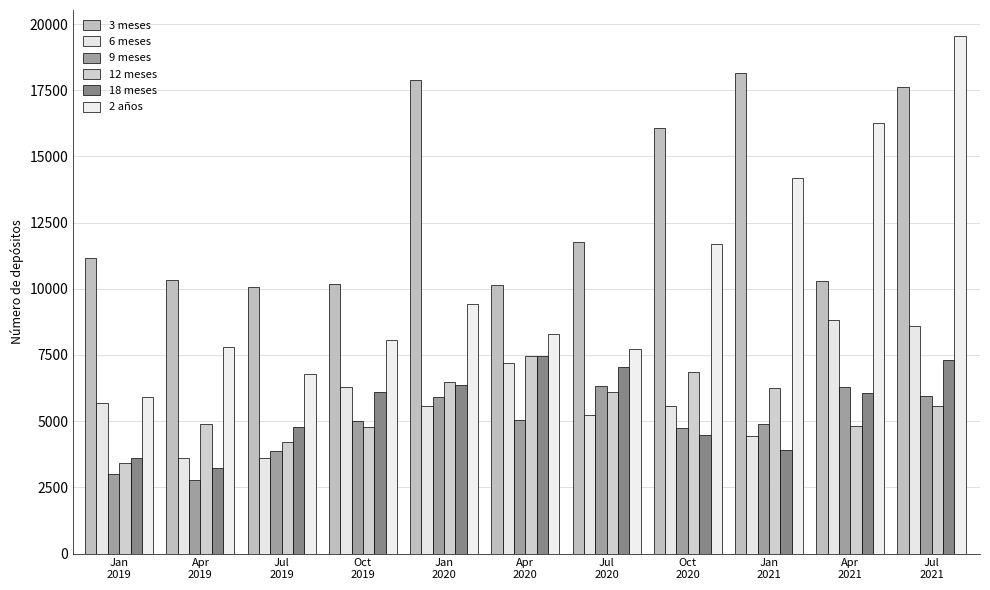

Reading left to right, extract all data points from this chart.

3 meses: 11173	10318	10064	10176	17893	10148	11756	16072	18149	10281	17630
6 meses: 5674	3604	3617	6280	5556	7216	5237	5572	4428	8820	8608
9 meses: 3005	2771	3891	5005	5907	5034	6317	4738	4885	6281	5940
12 meses: 3407	4899	4201	4769	6479	7456	6109	6851	6247	4799	5569
18 meses: 3623	3222	4787	6112	6355	7452	7046	4460	3926	6066	7294
2 años: 5932	7796	6767	8060	9438	8289	7743	11676	14185	16262	19554